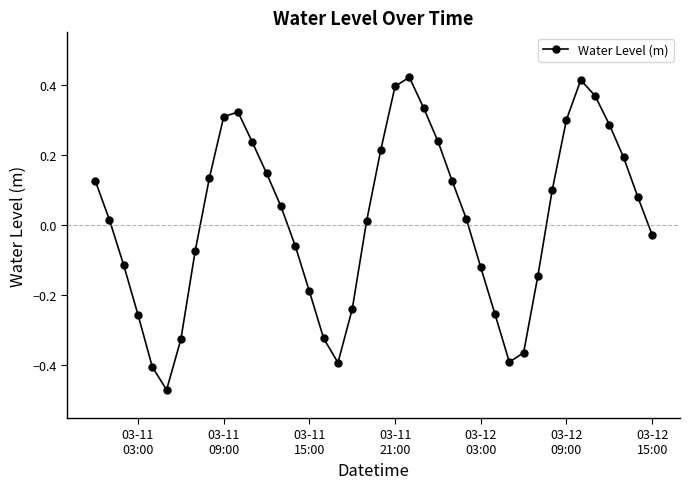

What is the difference between the second highest and second lowest values?

0.8